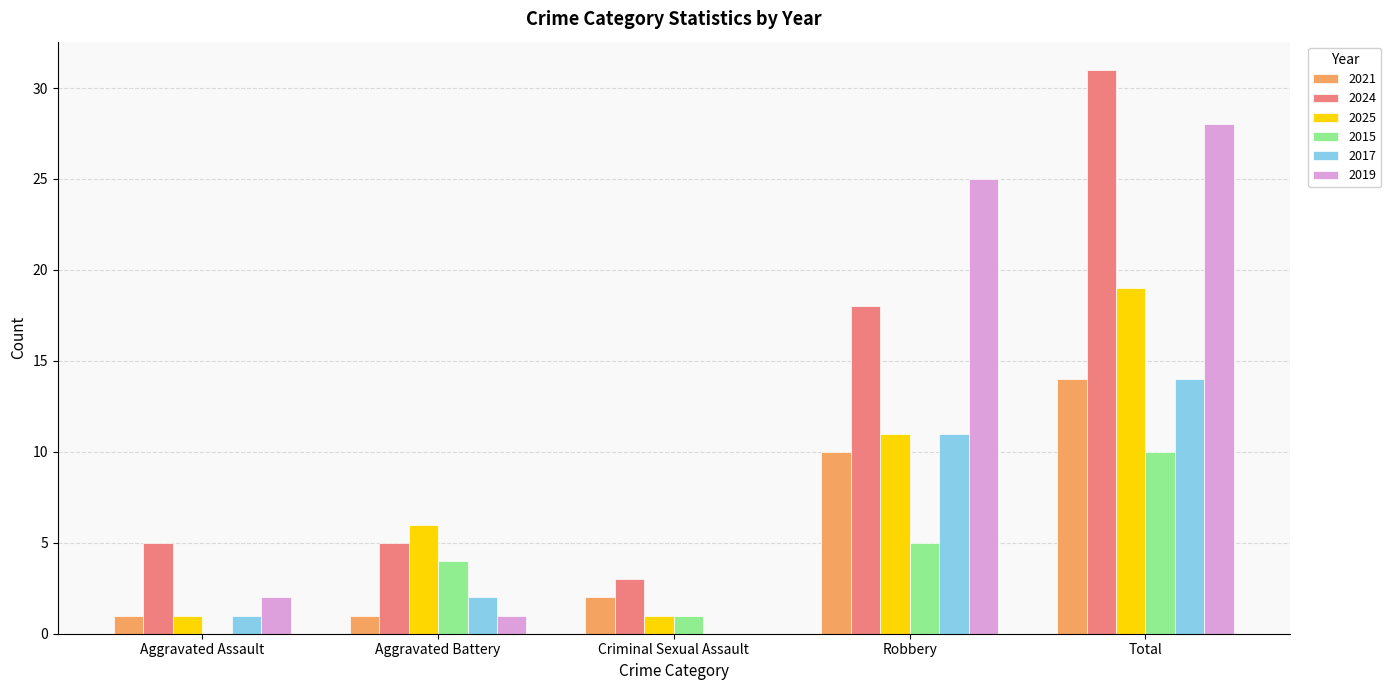

Where is 2017 nearest to the value 7?

Robbery